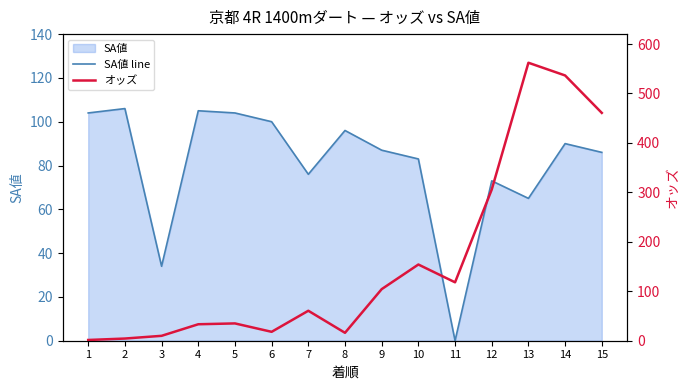

List the series in order of their overall mean, lowest first.

SA値 line, オッズ